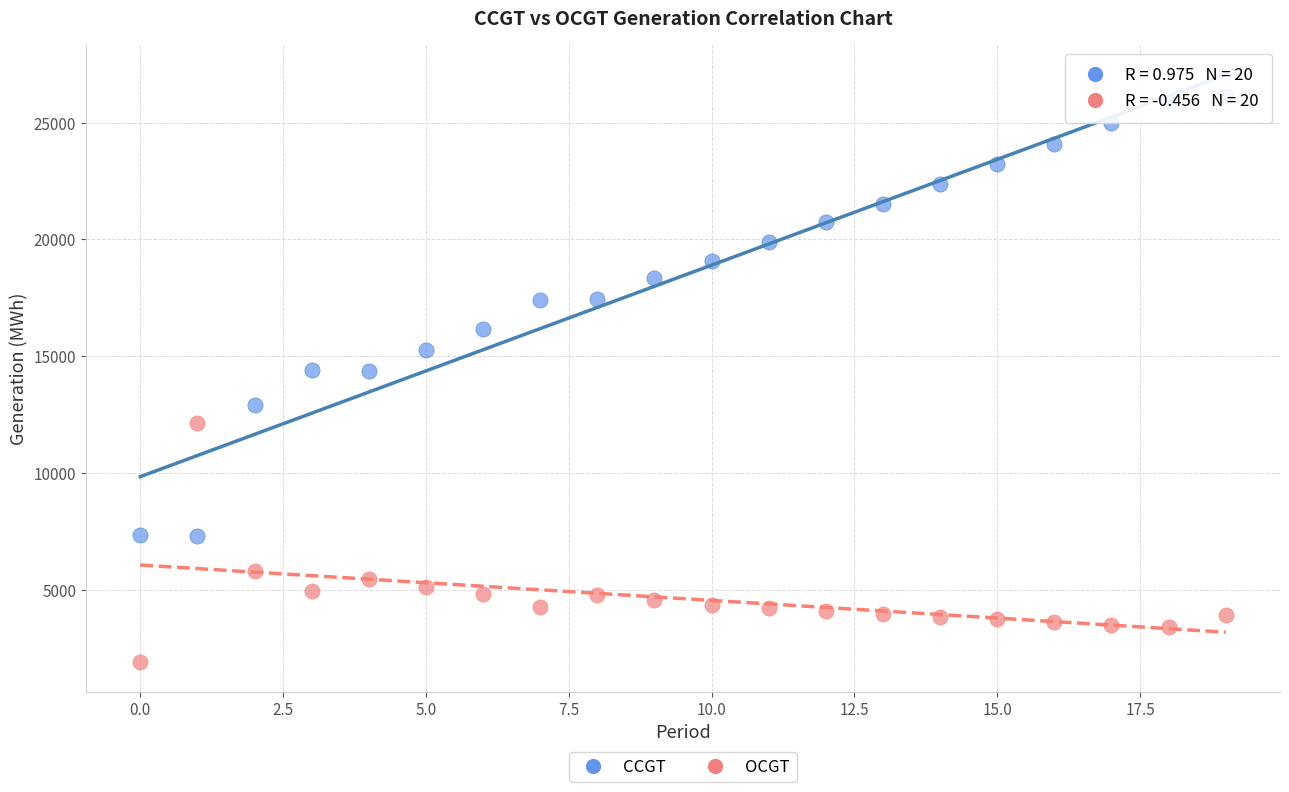

What are all the series names shown in the legend?

CCGT, OCGT